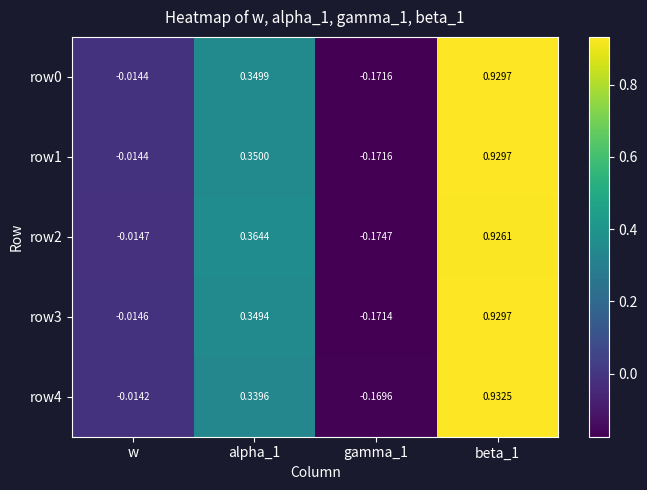

At which label is row2 closest to 0?

w